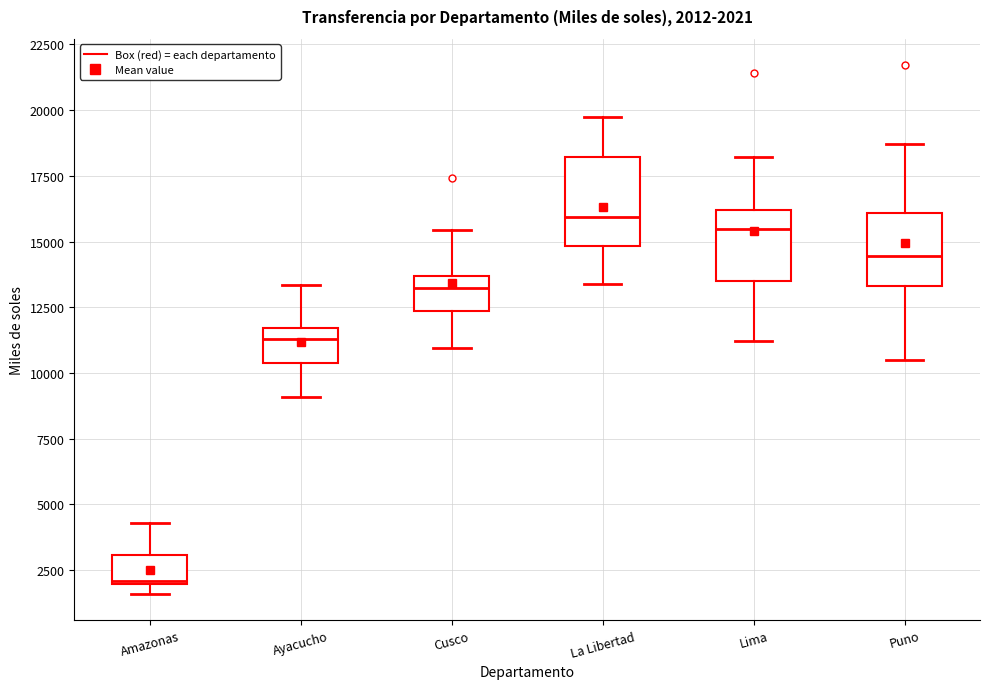

Which box is the tallest, from its lower edge to its upper edge?

La Libertad